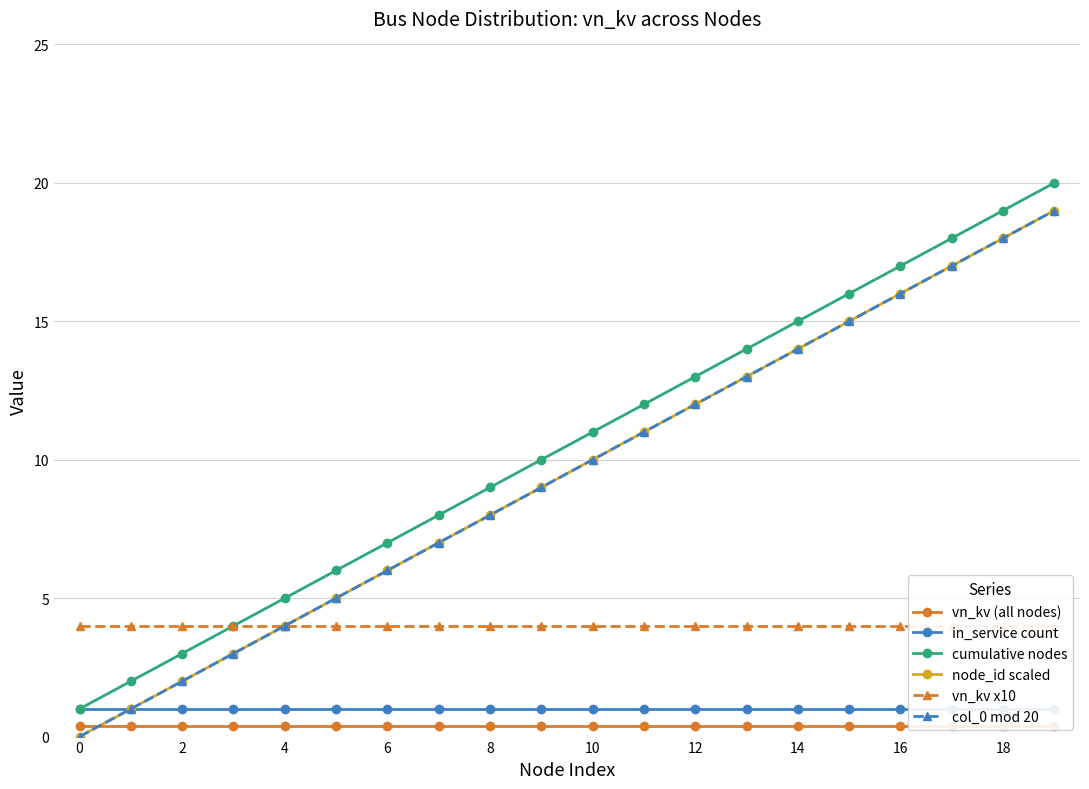

True or false: cumulative nodes and node_id scaled intersect in this chart.

False